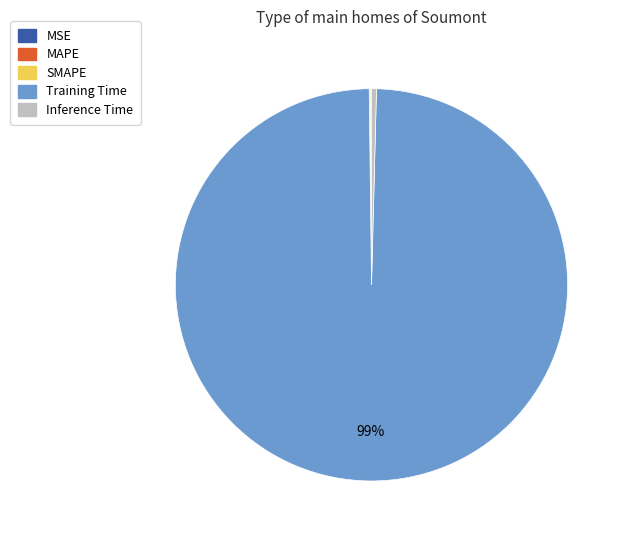

Is it true that Training Time is 89% of the pie?

False